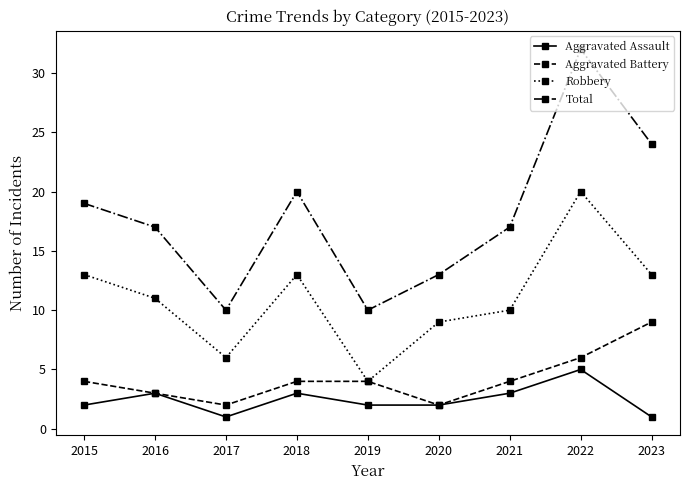

At which category does the chart reach its peak across all series?

2022